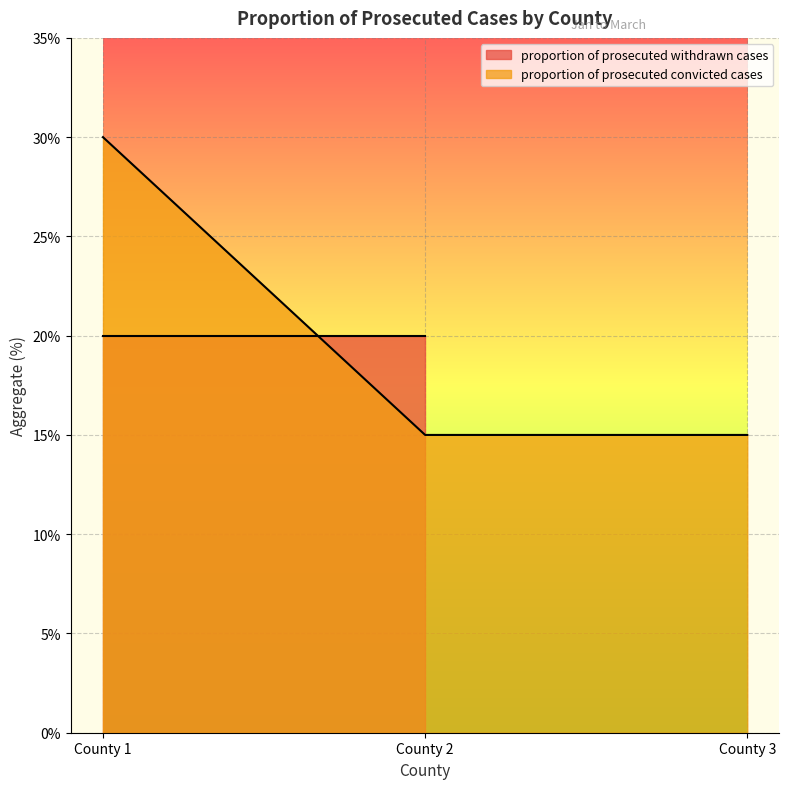

What is the ratio of the value at County 2 to the value at County 3?

1.0